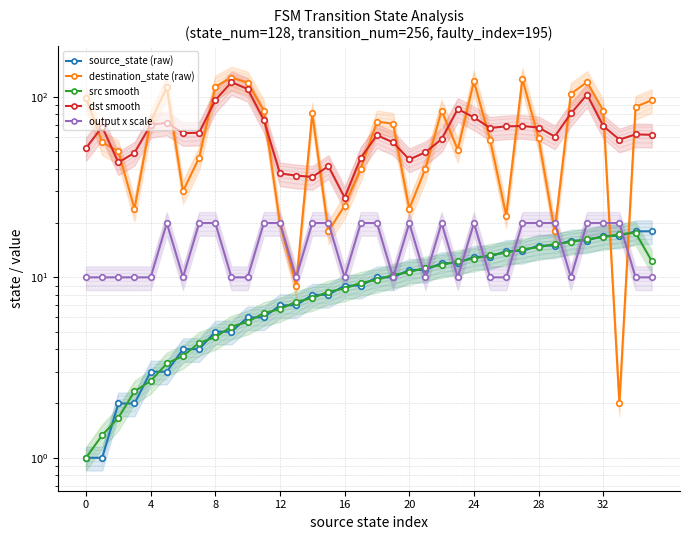

True or false: destination_state (raw) has a value of 99.0 at 0.

True